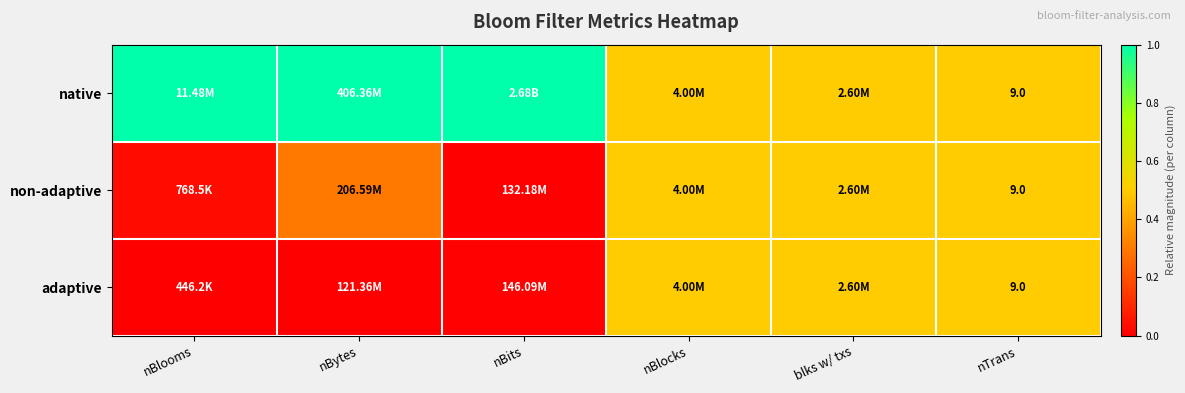

True or false: native has a value of 1.4 at nBytes.

False